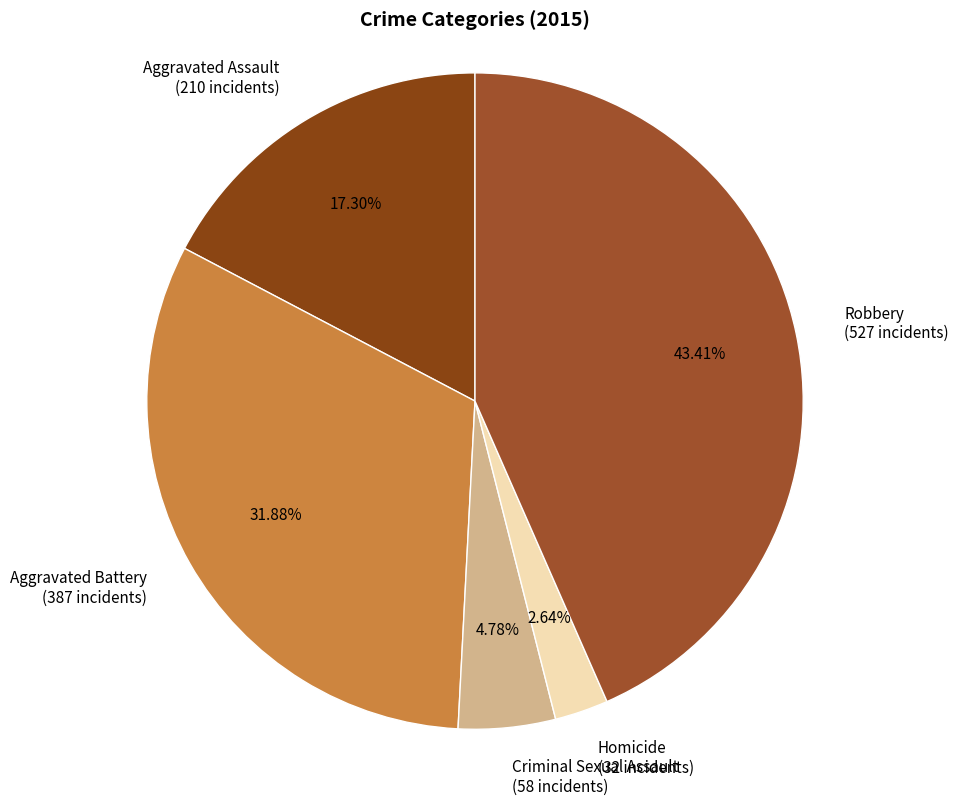

What is the ratio of the value at Robbery to the value at Aggravated Battery?

1.4